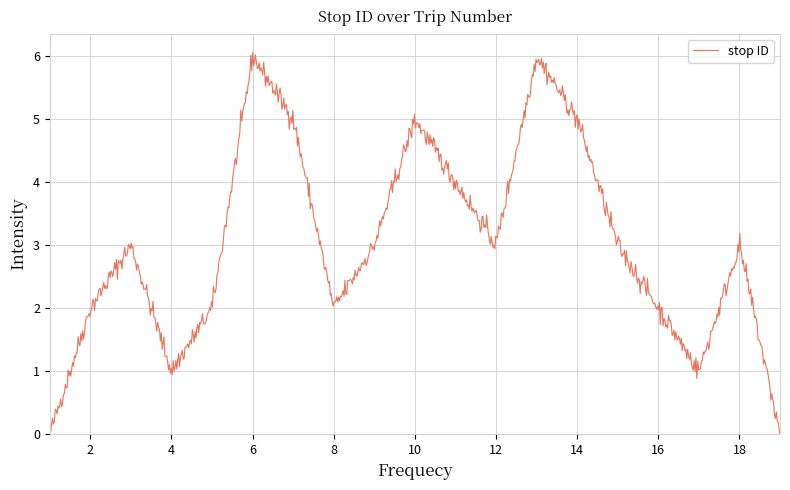

What is the difference between the maximum and minimum values?

6.1